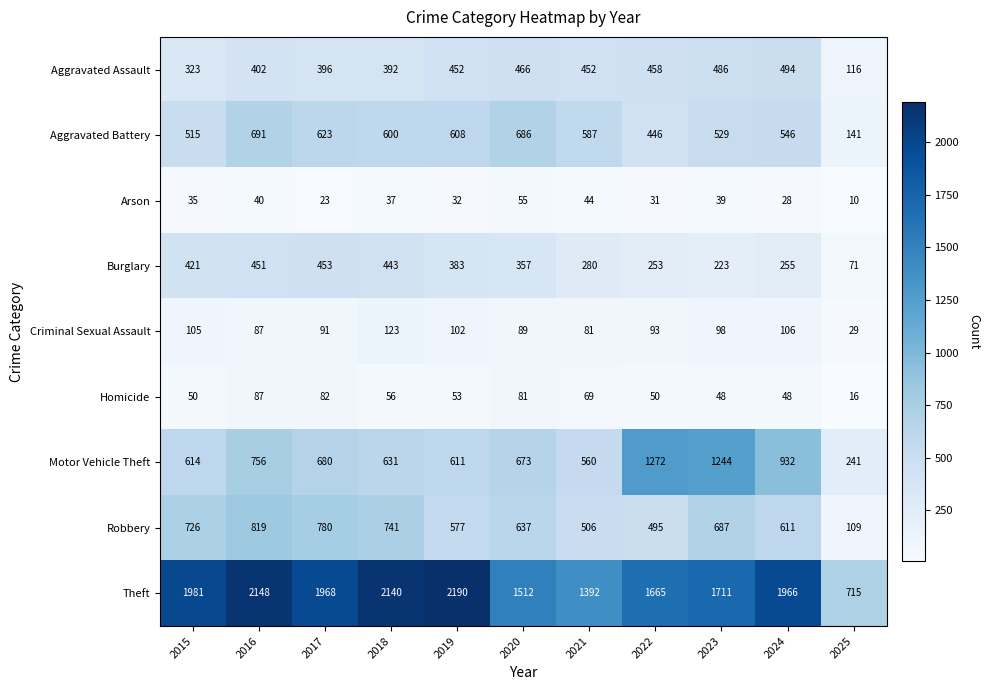

Rank the series by their maximum value, from highest to lowest.

Theft, Motor Vehicle Theft, Robbery, Aggravated Battery, Aggravated Assault, Burglary, Criminal Sexual Assault, Homicide, Arson